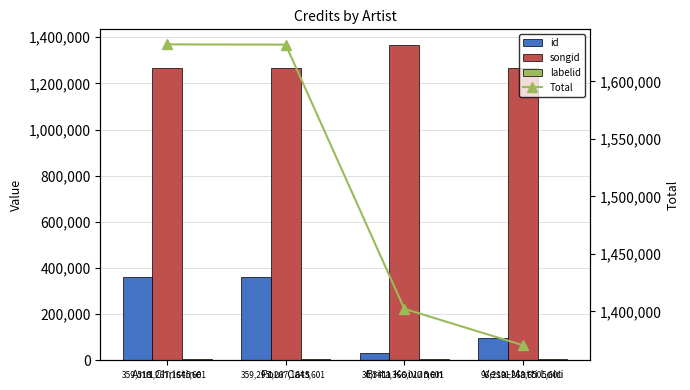

At which category does the chart reach its peak across all series?

Ann Christine